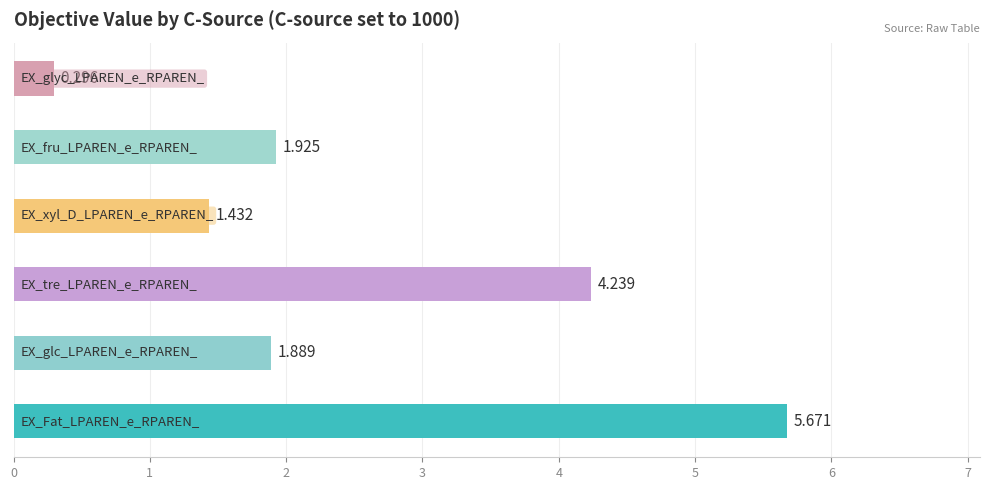

Count the number of values greater than 1.

5